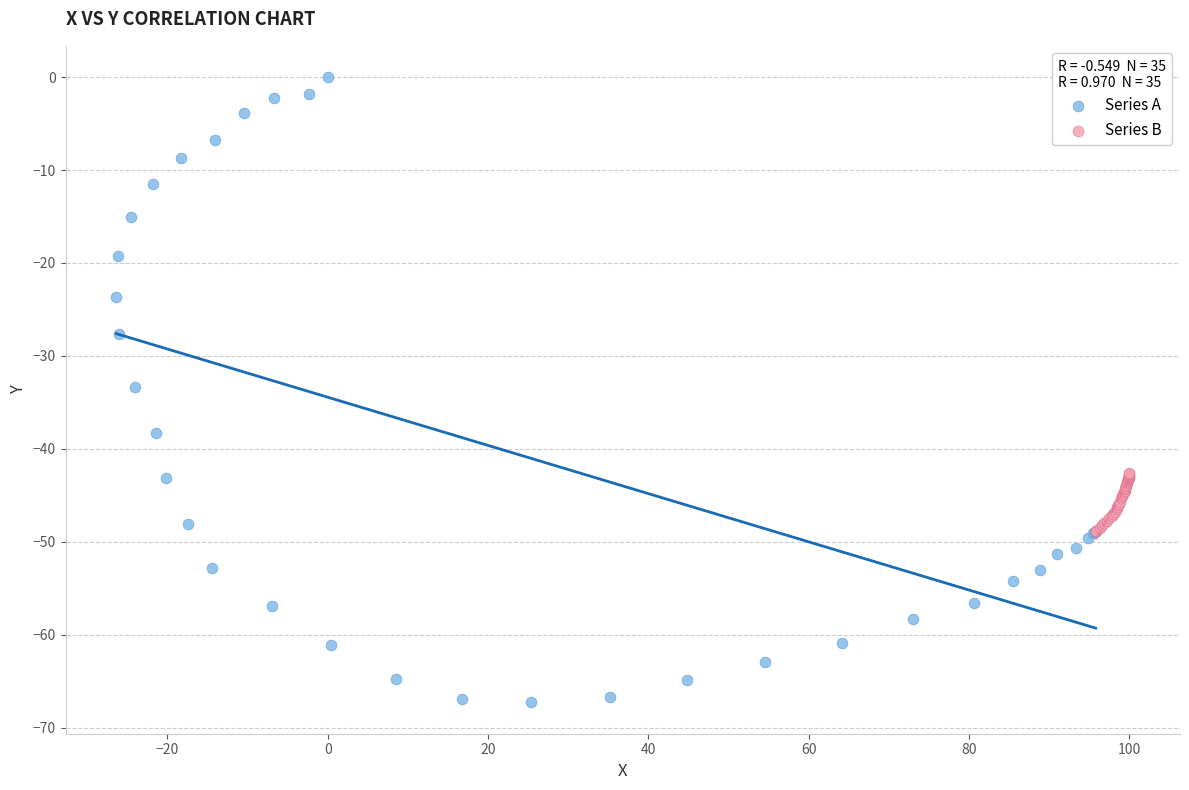

Which series contains the highest Y value?

Series A